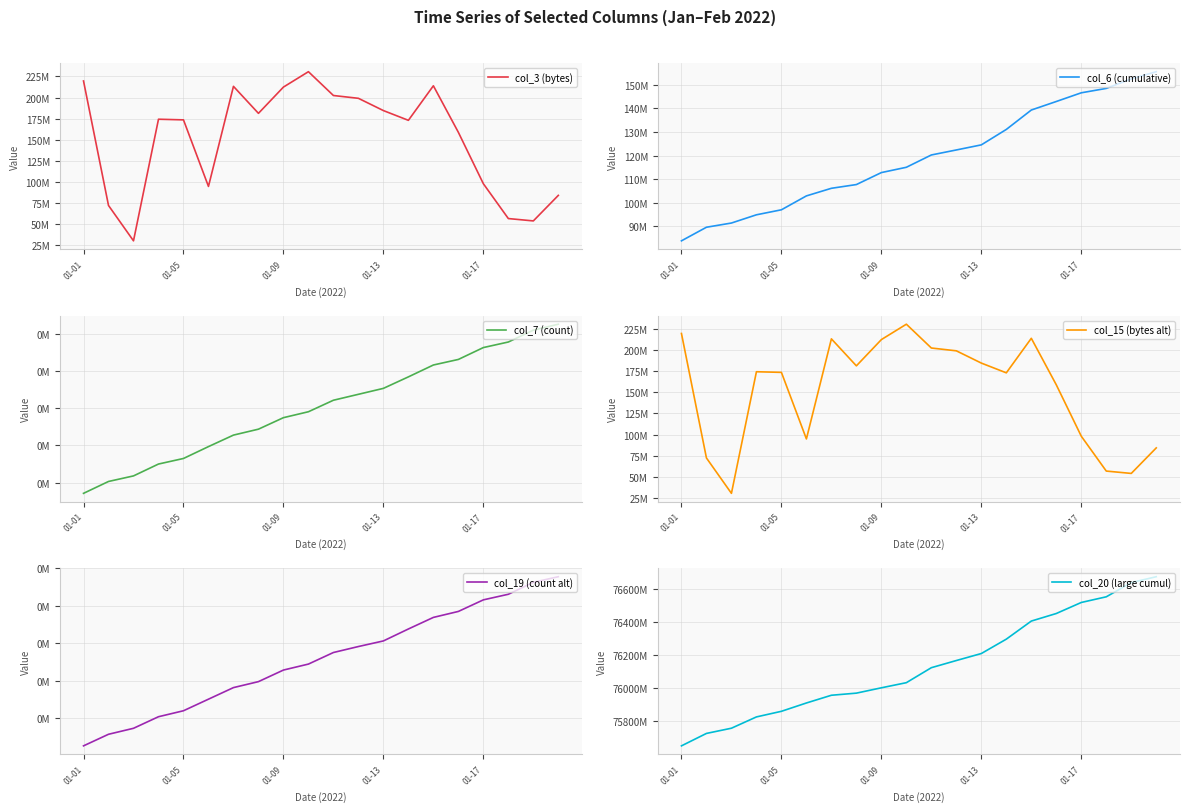

Is the value of col_7 (count) at 9 greater than the value of col_3 (bytes) at 18?

No